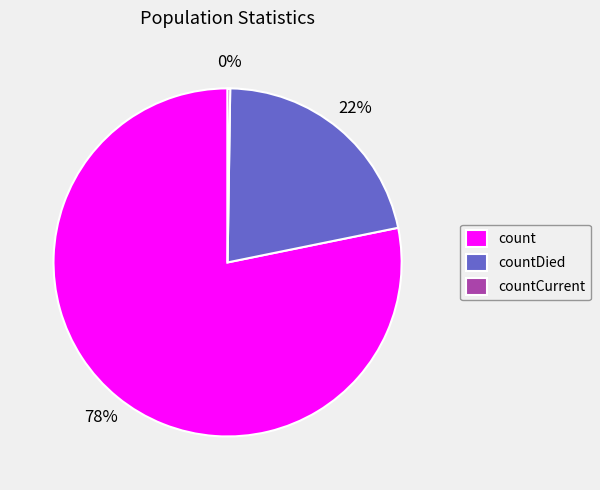

Which slice is the largest?

count